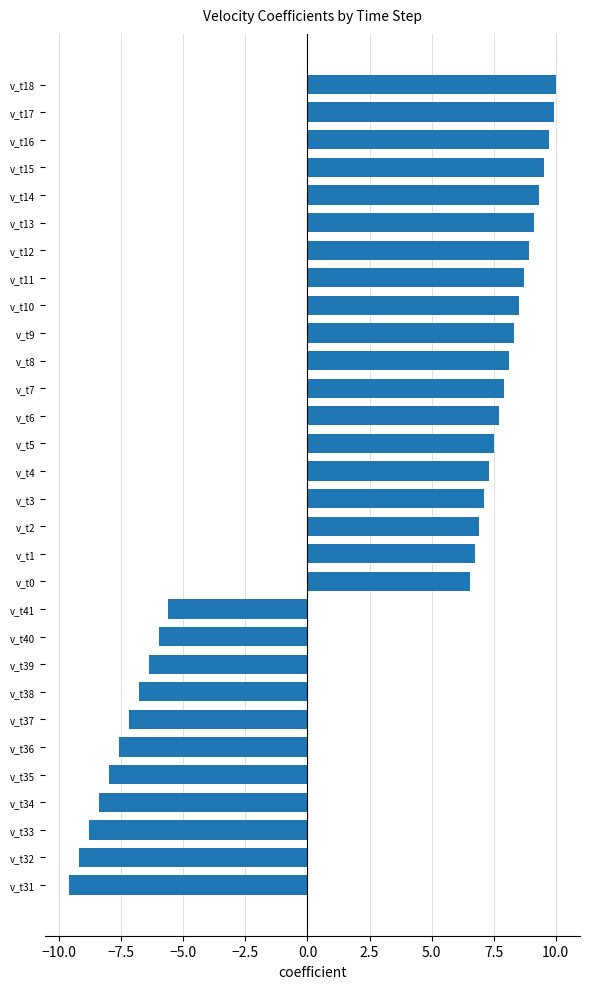

Is it true that the value at v_t36 is -7.6?

True